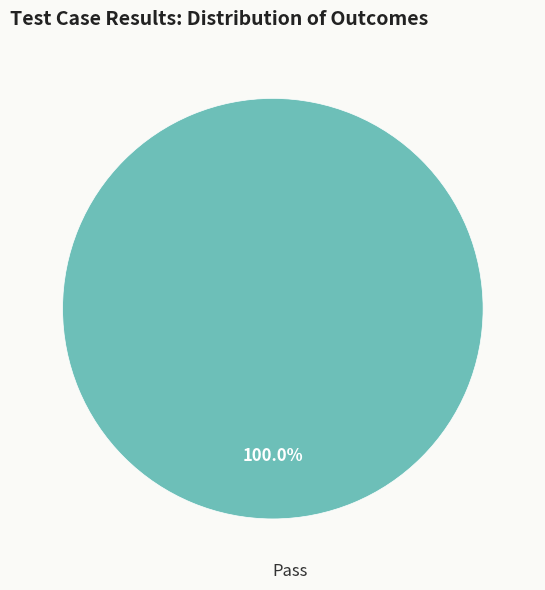

How many slices are in this pie chart?

1